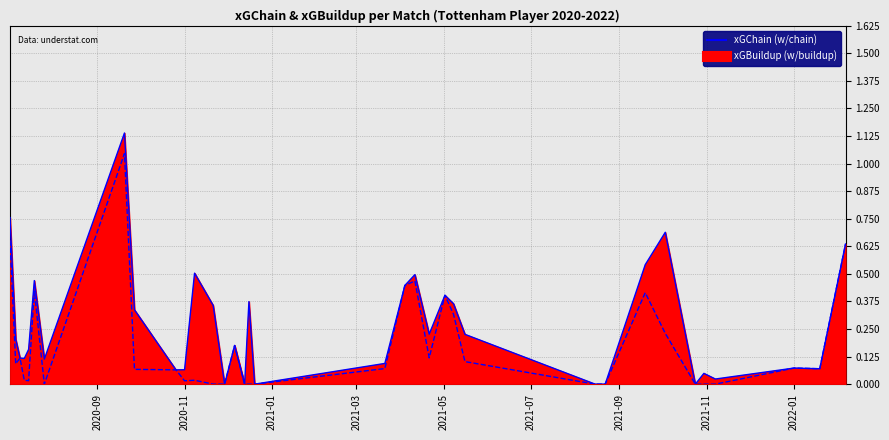

What is the difference between the maximum and minimum values in the xGChain series?

1.1